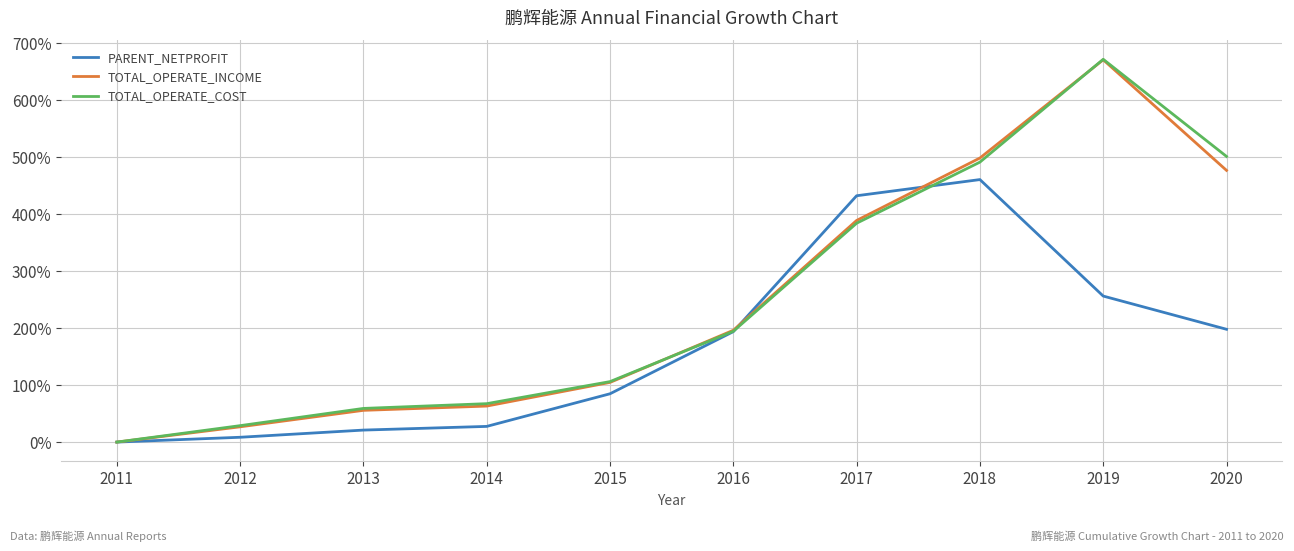

At which label is PARENT_NETPROFIT closest to 230?

2019